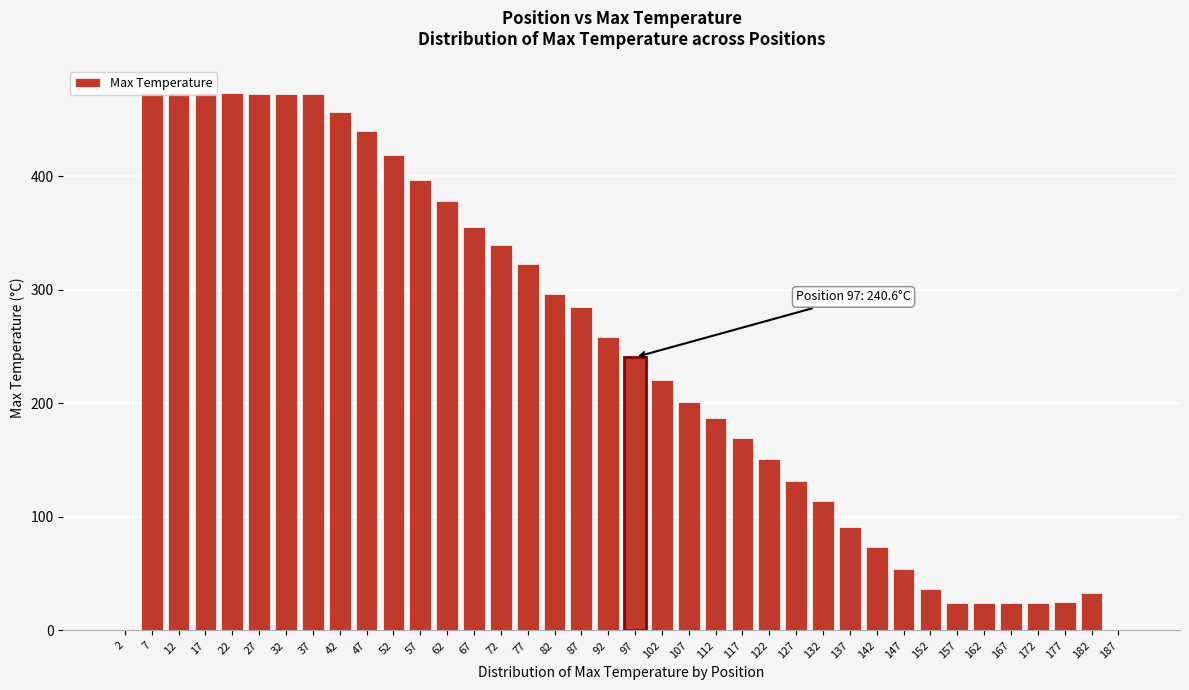

True or false: the data shows 108.8 at 142.

False